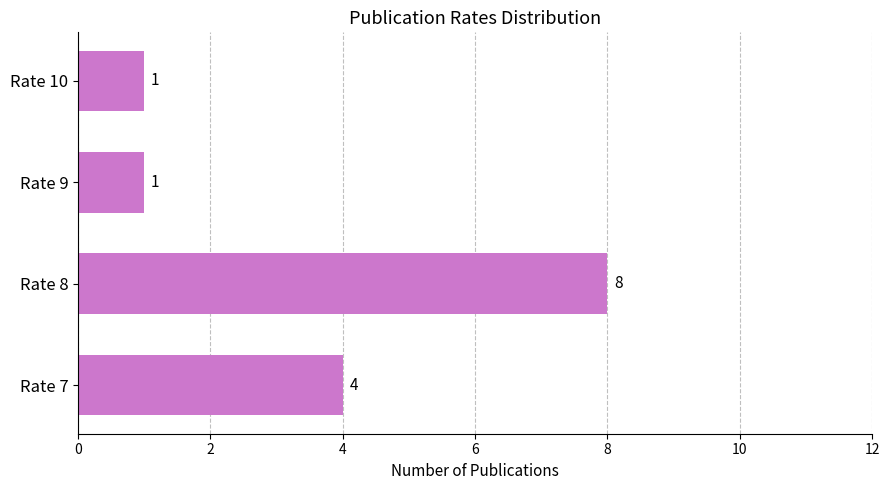

The chart shows a value of 4 at Rate 7. True or false?

True